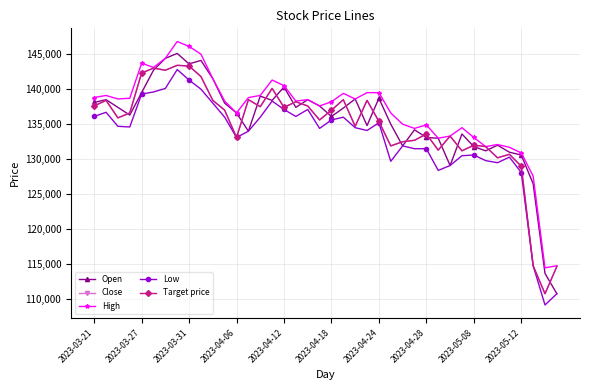

Is this an area chart (filled region under the line)?

No